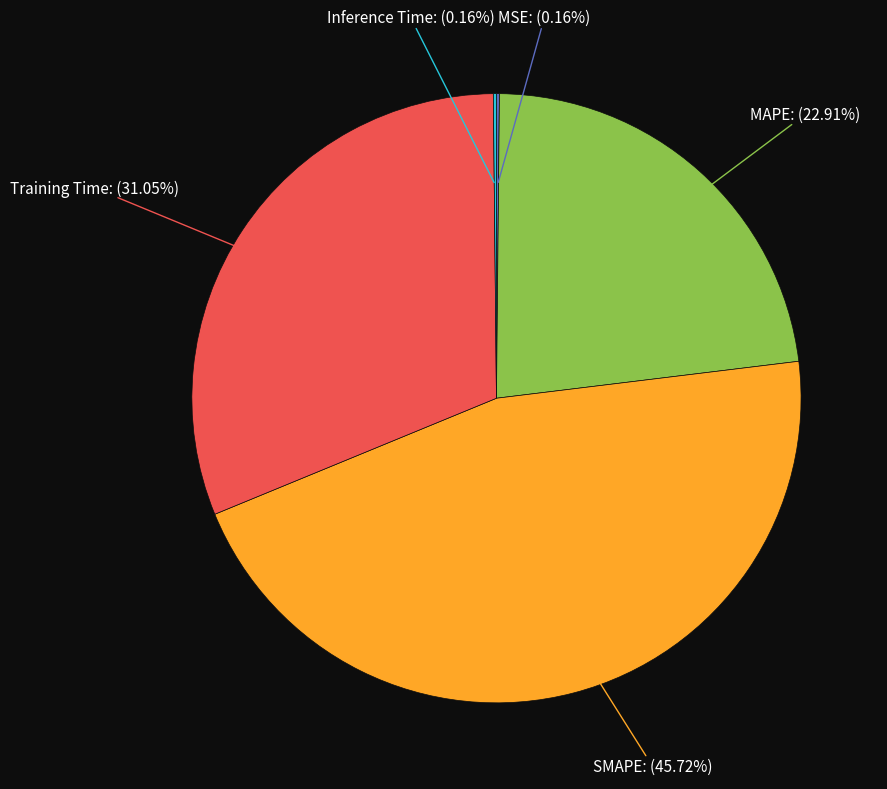

Does MAPE account for over 50% of the chart?

No